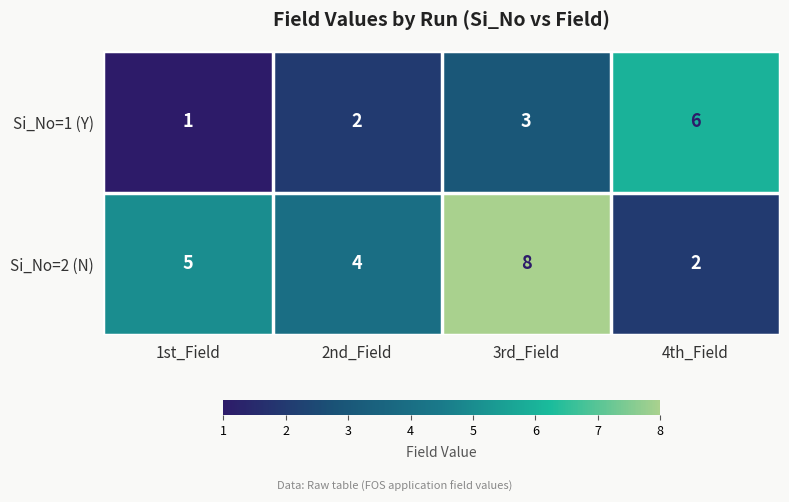

How many data points does each series have?

4